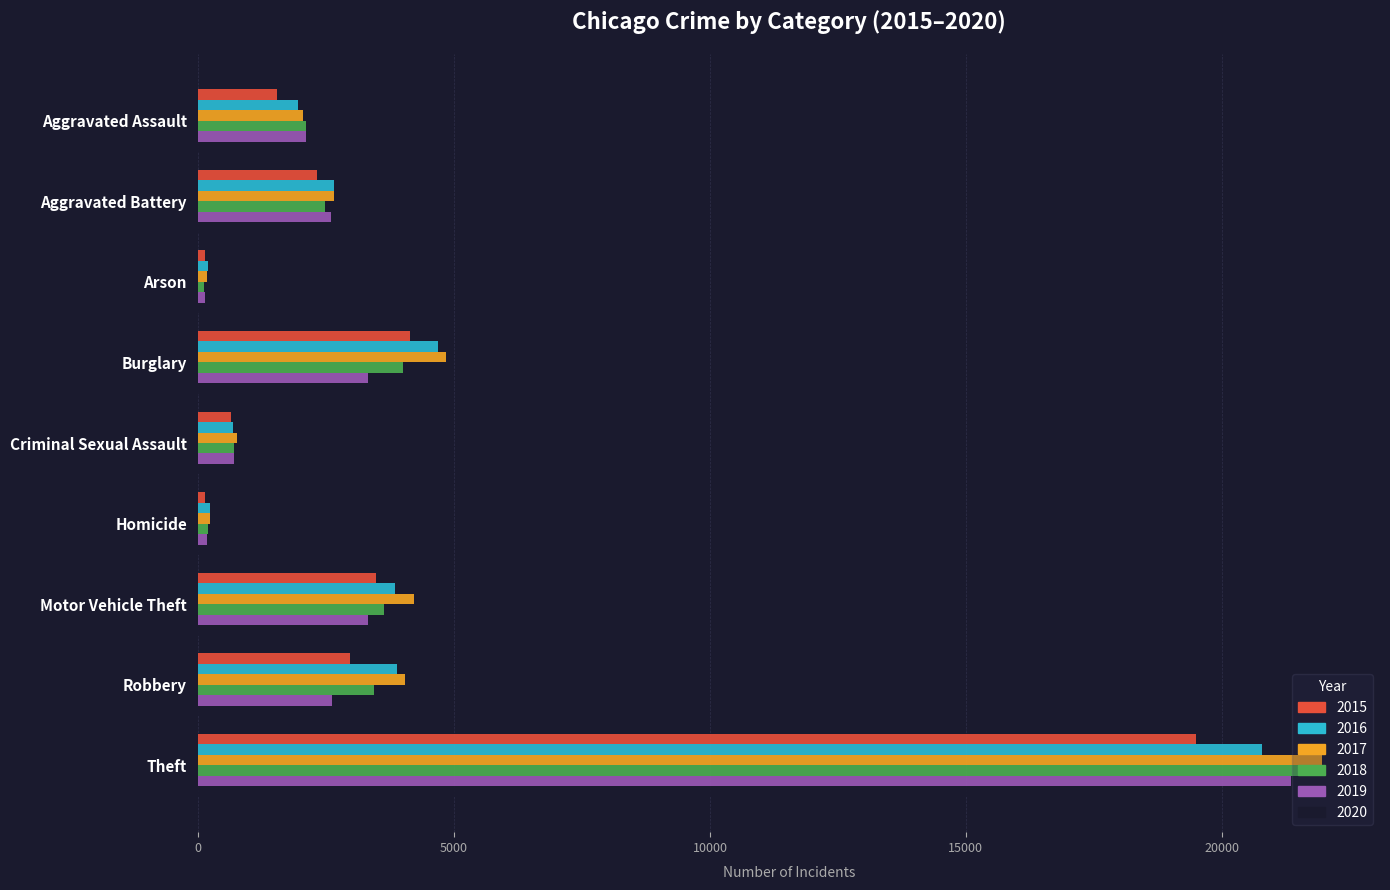

The value of 2019 at Criminal Sexual Assault is 708. True or false?

True